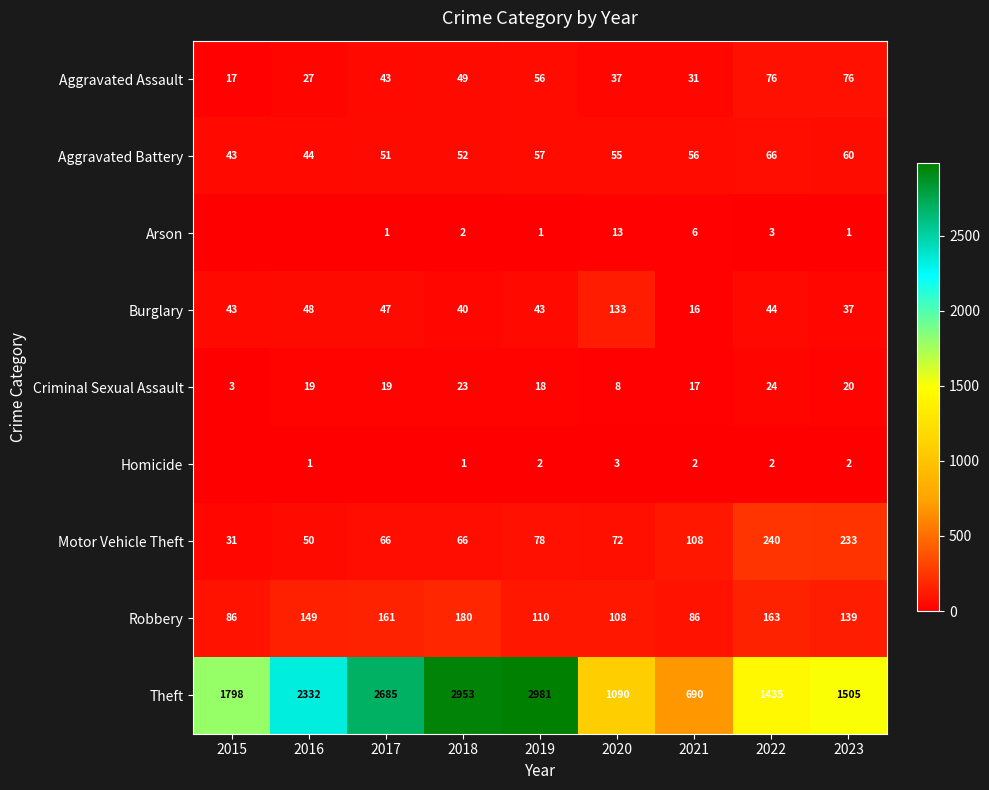

Which series changed the most between 2018 and 2019?

Robbery